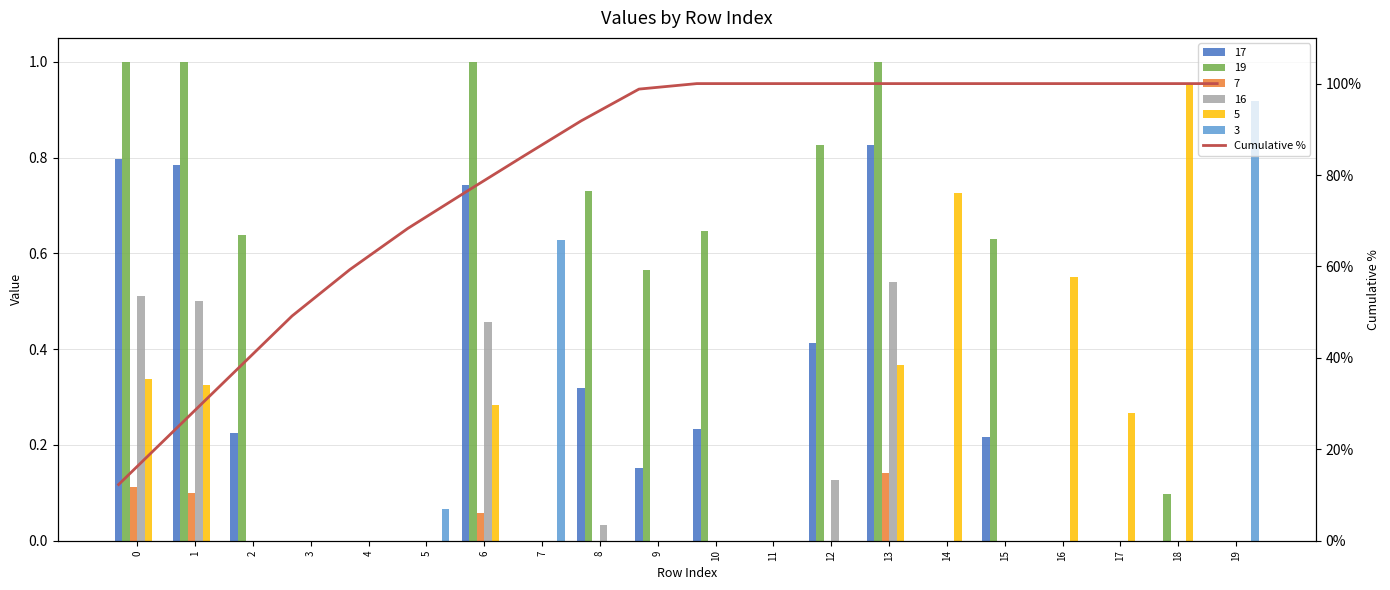

What is the change in value from 9 to 12?

+1.2